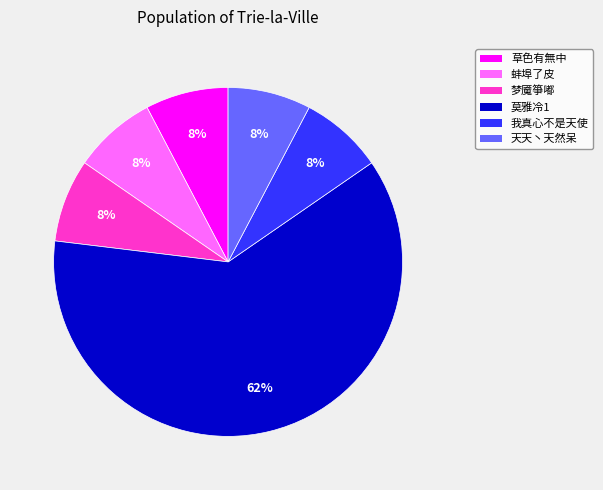

Approximately how many times larger is the value at 草色有無中 compared to 梦魇箏嘟?

1.0